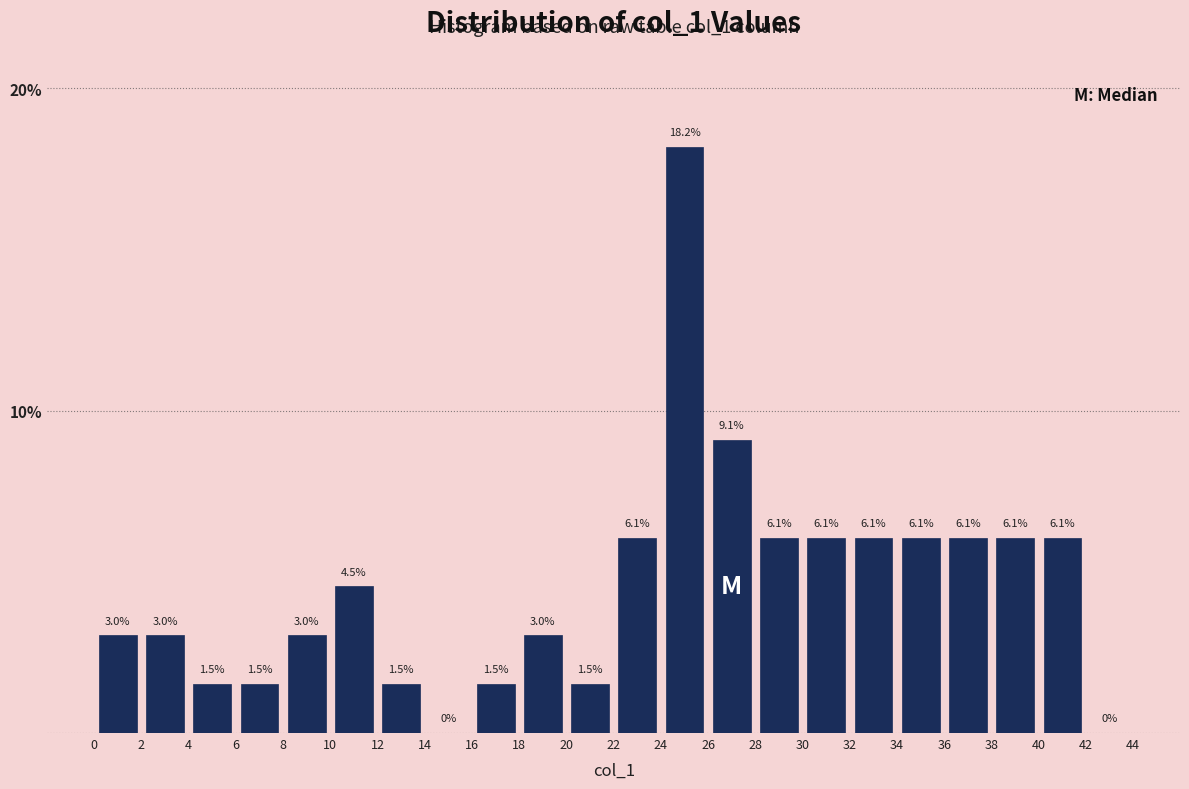

Reading left to right, list every bar in this chart as the range it spans on the x-axis followed by its height.

0 to 2: 3.0
2 to 4: 3.0
4 to 6: 1.5
6 to 8: 1.5
8 to 10: 3.0
10 to 12: 4.5
12 to 14: 1.5
14 to 16: 0.0
16 to 18: 1.5
18 to 20: 3.0
20 to 22: 1.5
22 to 24: 6.1
24 to 26: 18.2
26 to 28: 9.1
28 to 30: 6.1
30 to 32: 6.1
32 to 34: 6.1
34 to 36: 6.1
36 to 38: 6.1
38 to 40: 6.1
40 to 42: 6.1
42 to 44: 0.0